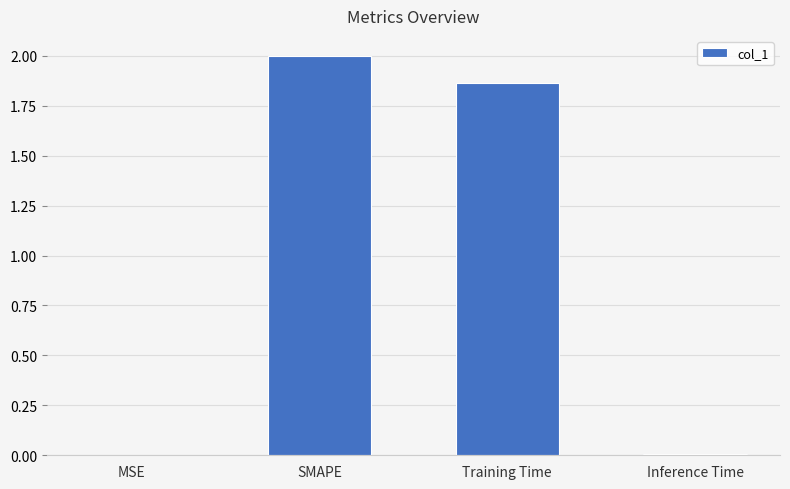

What is the sum of all values?

3.9